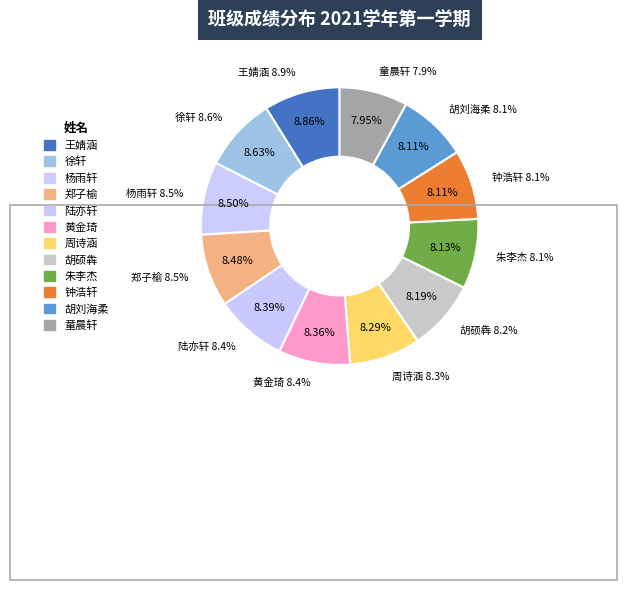

Is the sum of 陆亦轩 and 胡刘海柔 greater than half?

No